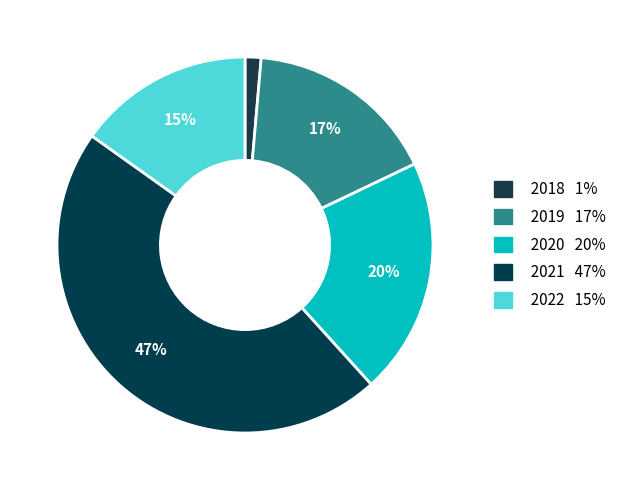

To the nearest percent, what percentage of the pie is 2019?

17%